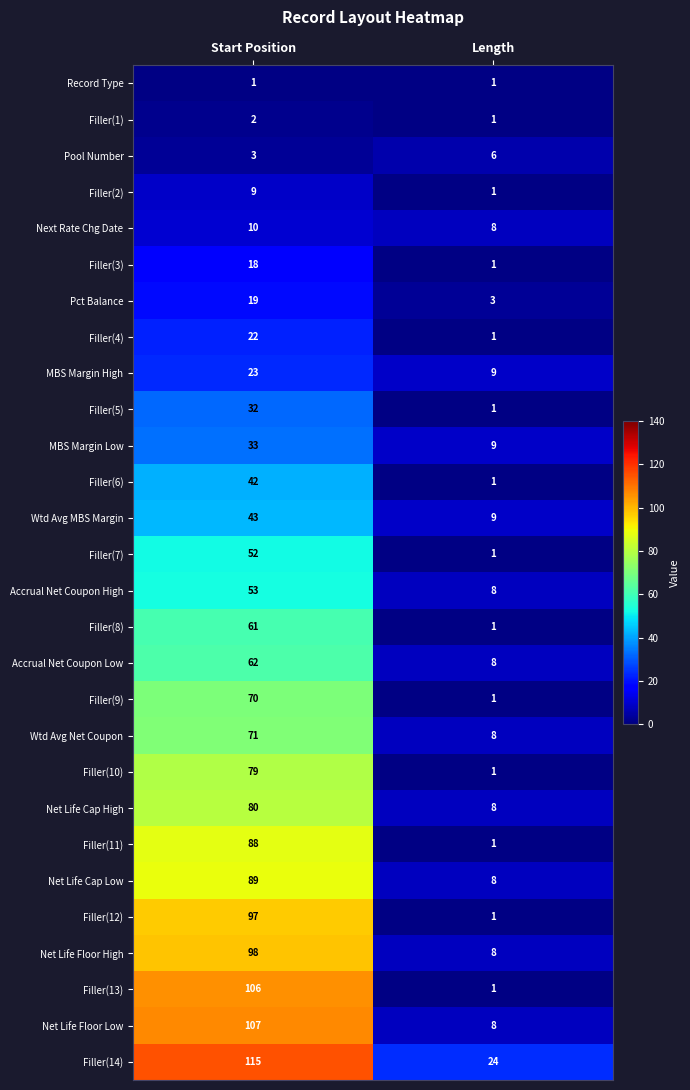

The value of Net Life Floor High at Start Position is 140. True or false?

False